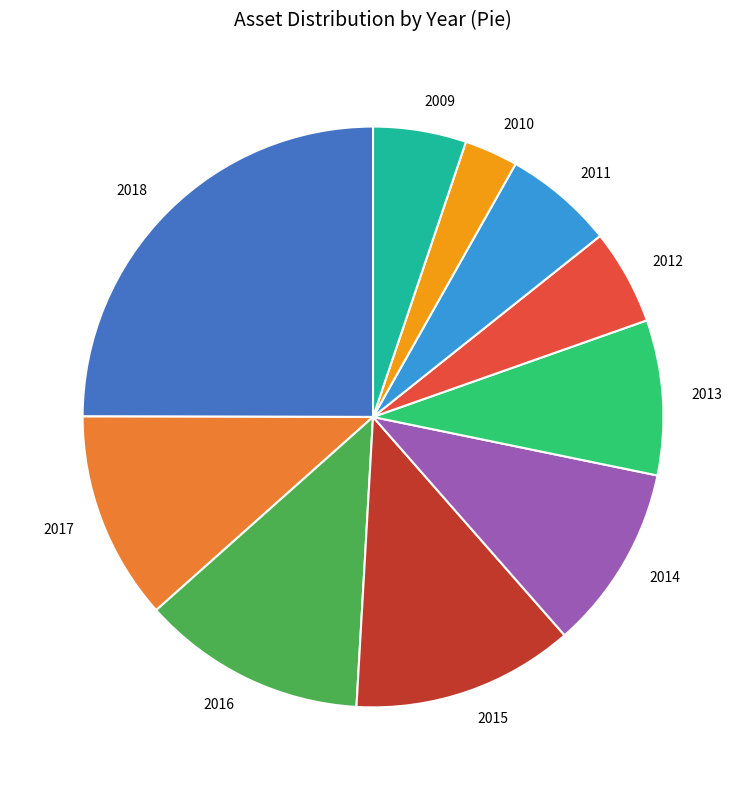

Which slice is the largest?

2018